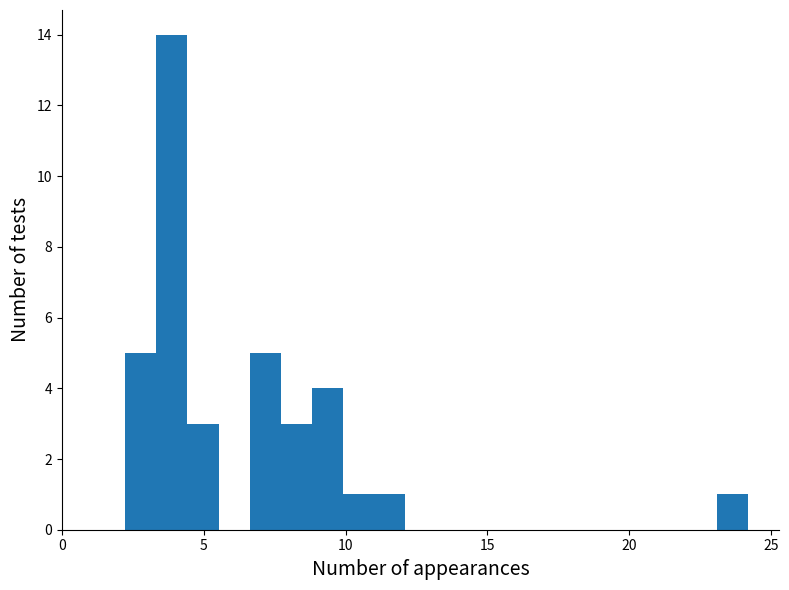

Read against the x-axis, roughly where is the centre of the tallest bar?

4.0